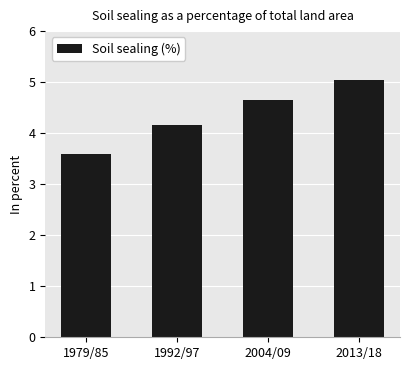

Reading left to right, list all the values displayed in this chart.

3.6	4.2	4.6	5.0